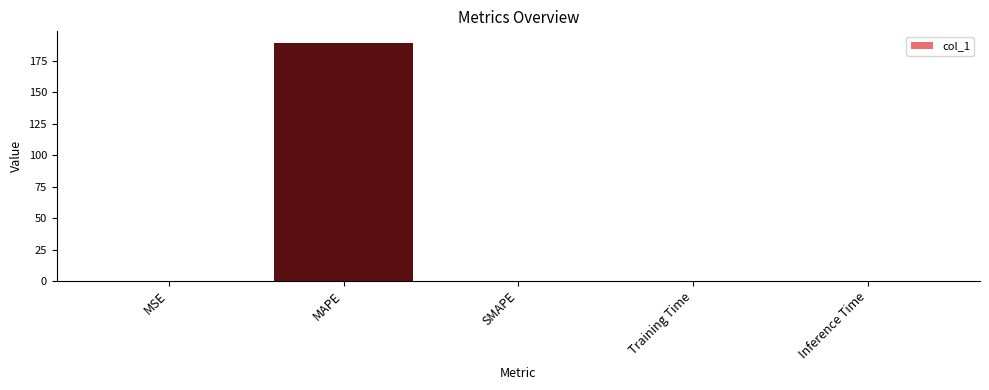

Between MAPE and MSE, which is larger?

MAPE